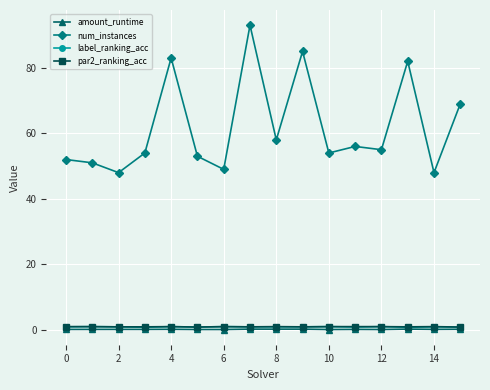

True or false: label_ranking_acc has more than 2 interior local peaks.

True